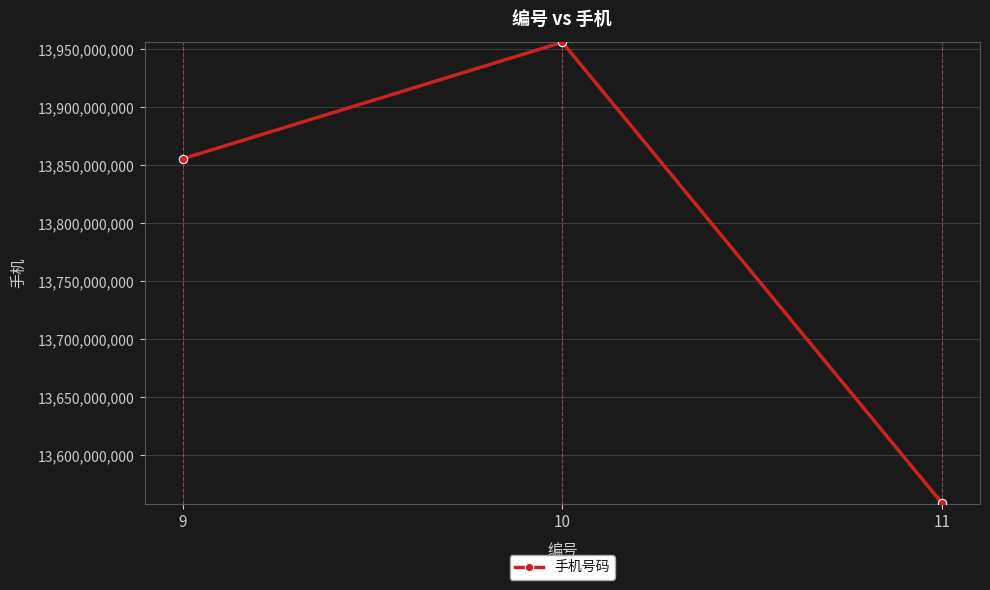

What is the change in value from 10 to 11?

-397536716